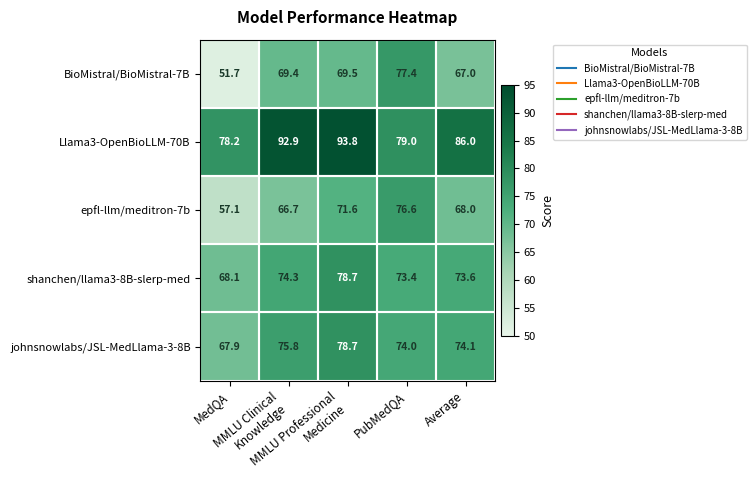

At how many categories does at least one series exceed 81?

3